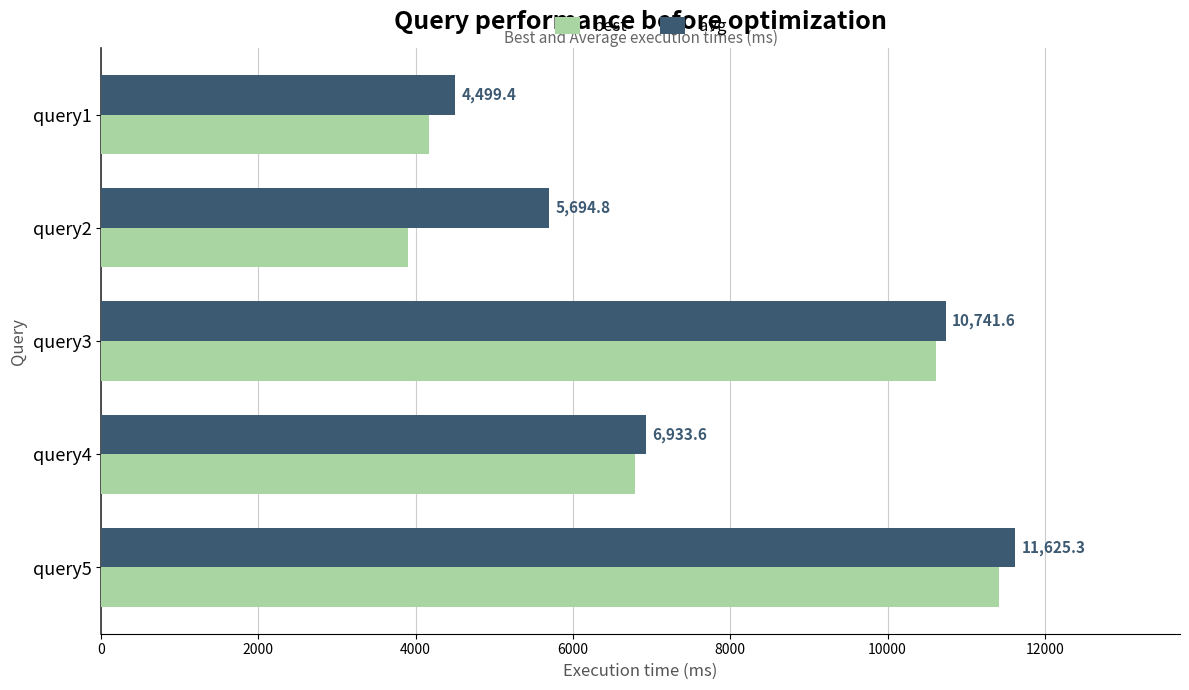

What is the sum of all avg values?

39494.7